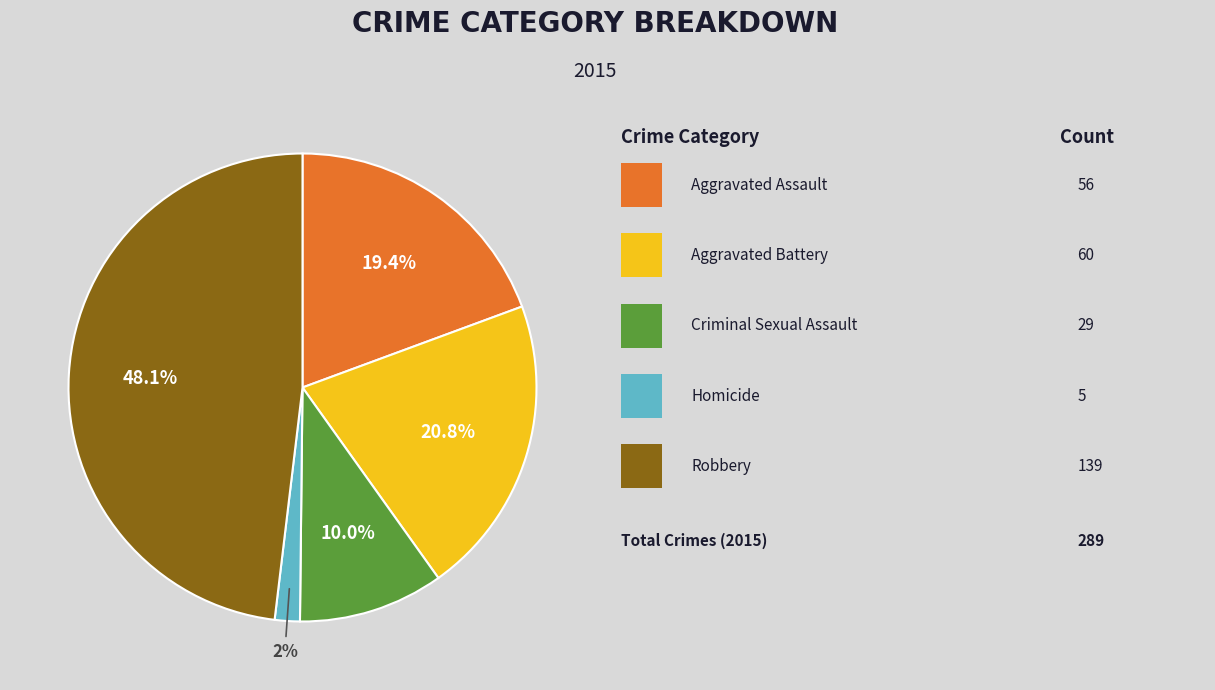

Is there any slice that represents more than half of the pie?

No